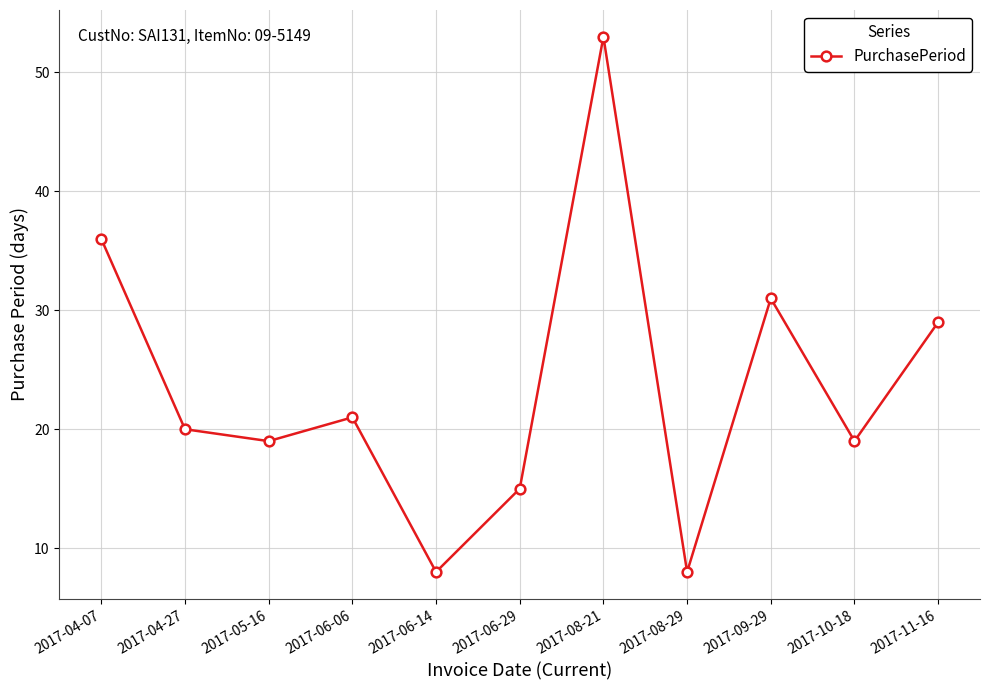

Approximately how many times larger is the value at 2017-11-16 compared to 2017-05-16?

1.5